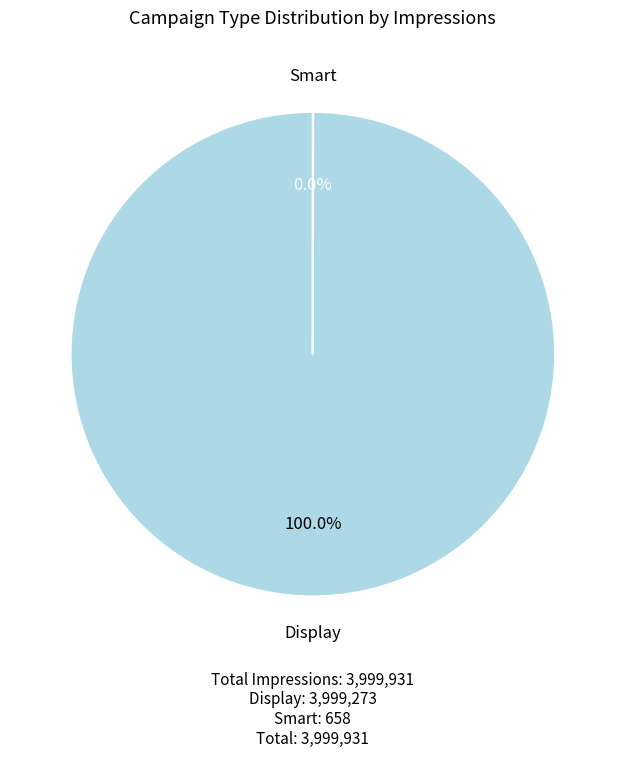

Does Display account for over 50% of the chart?

Yes